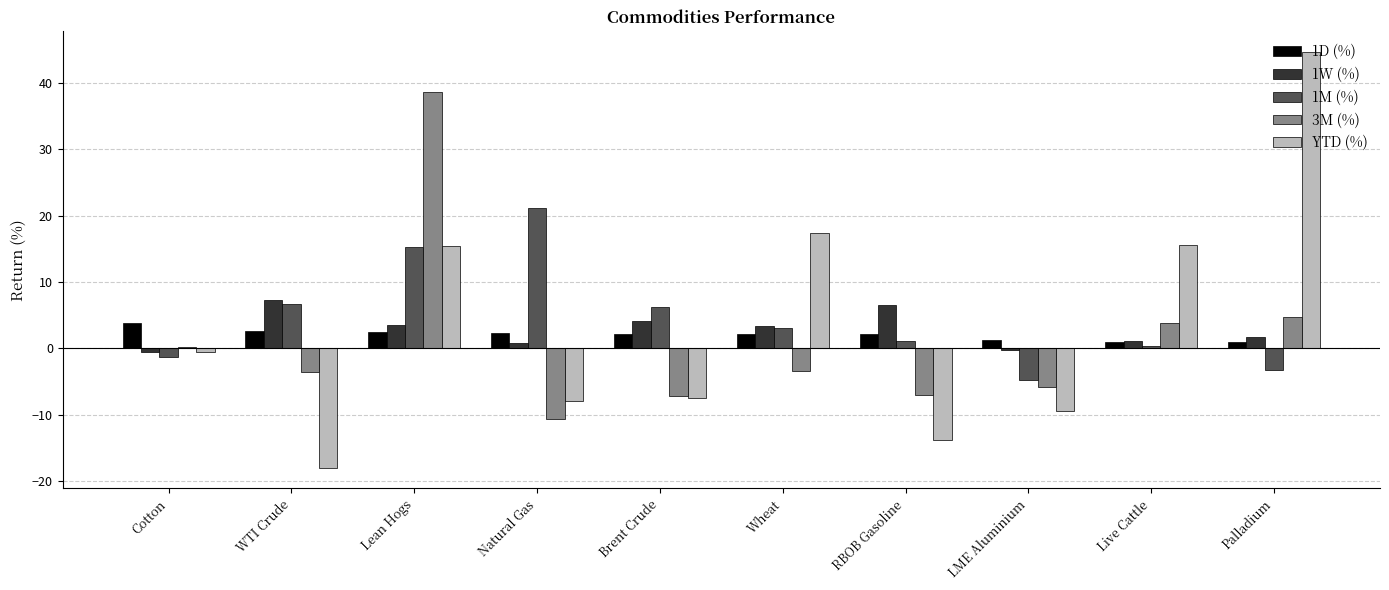

Is it true that YTD (%) equals 61.3 at Palladium?

False